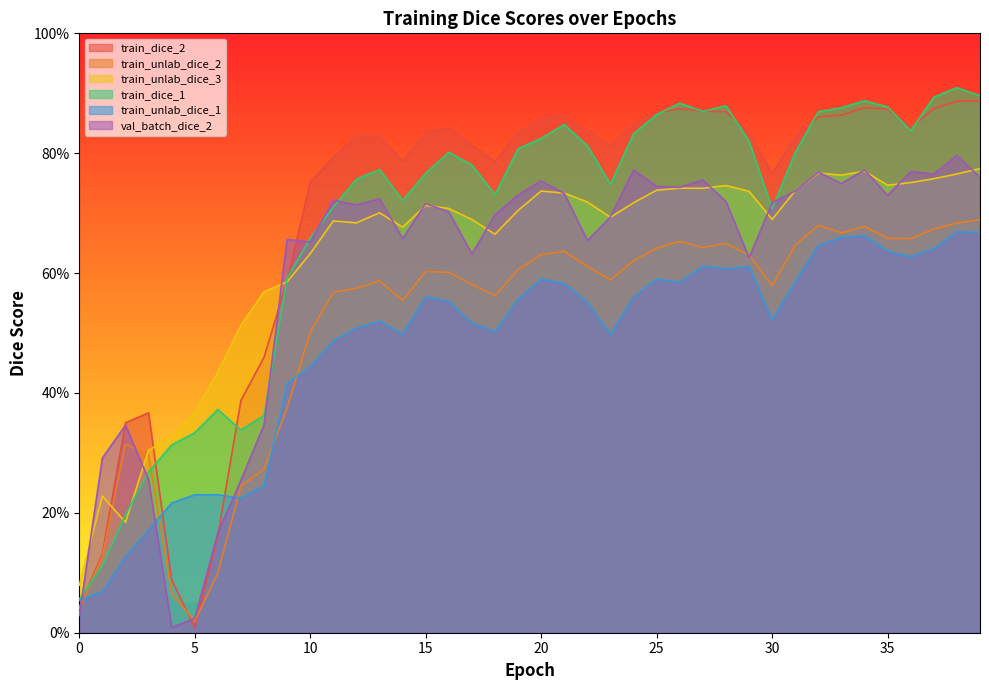

Between which two adjacent categories do train_dice_2 and train_unlab_dice_2 first intersect?

4 and 5